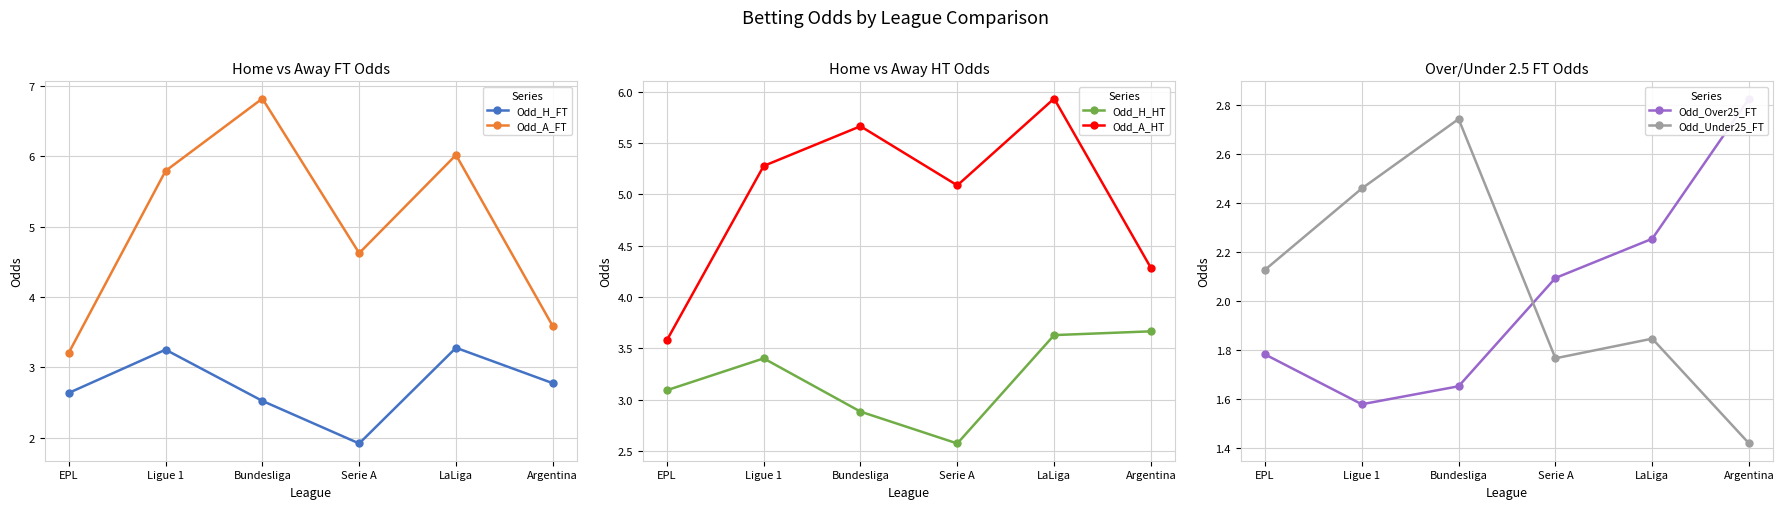

At which category does Odd_A_HT reach its first local peak?

Bundesliga